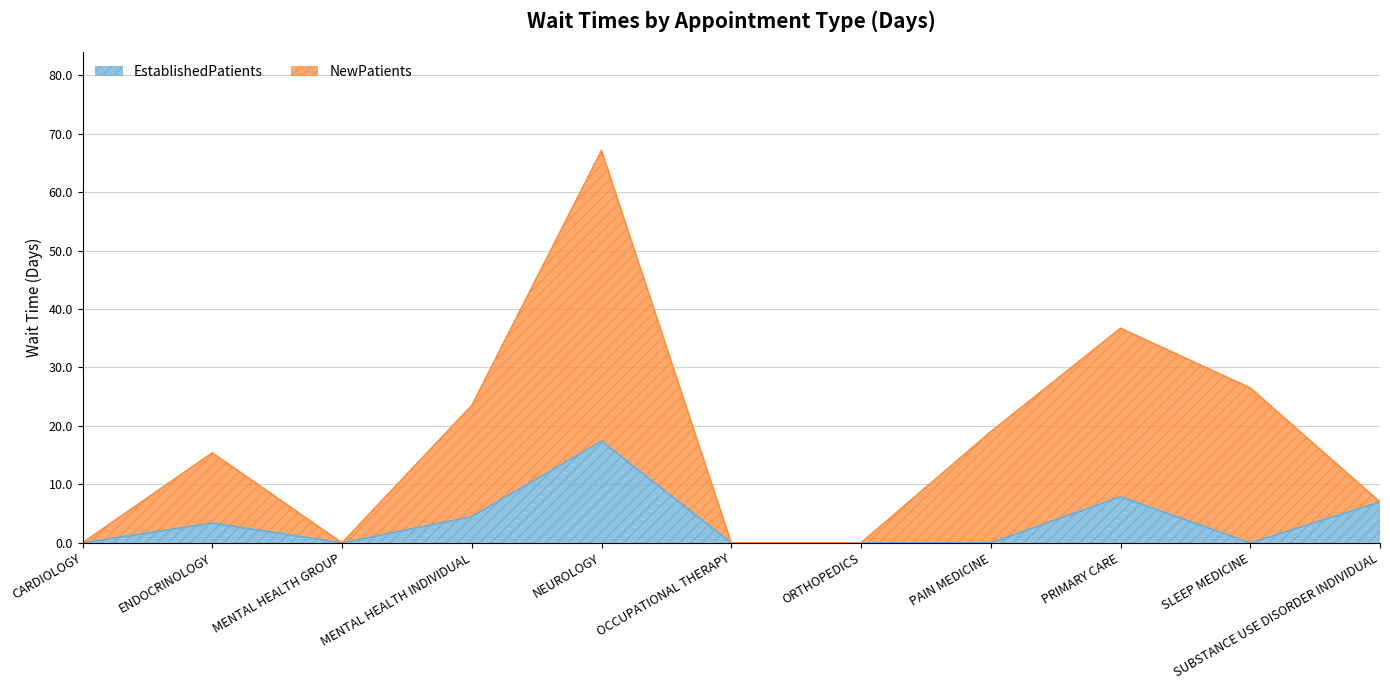

What is the label of the 9th point from the right?

MENTAL HEALTH GROUP